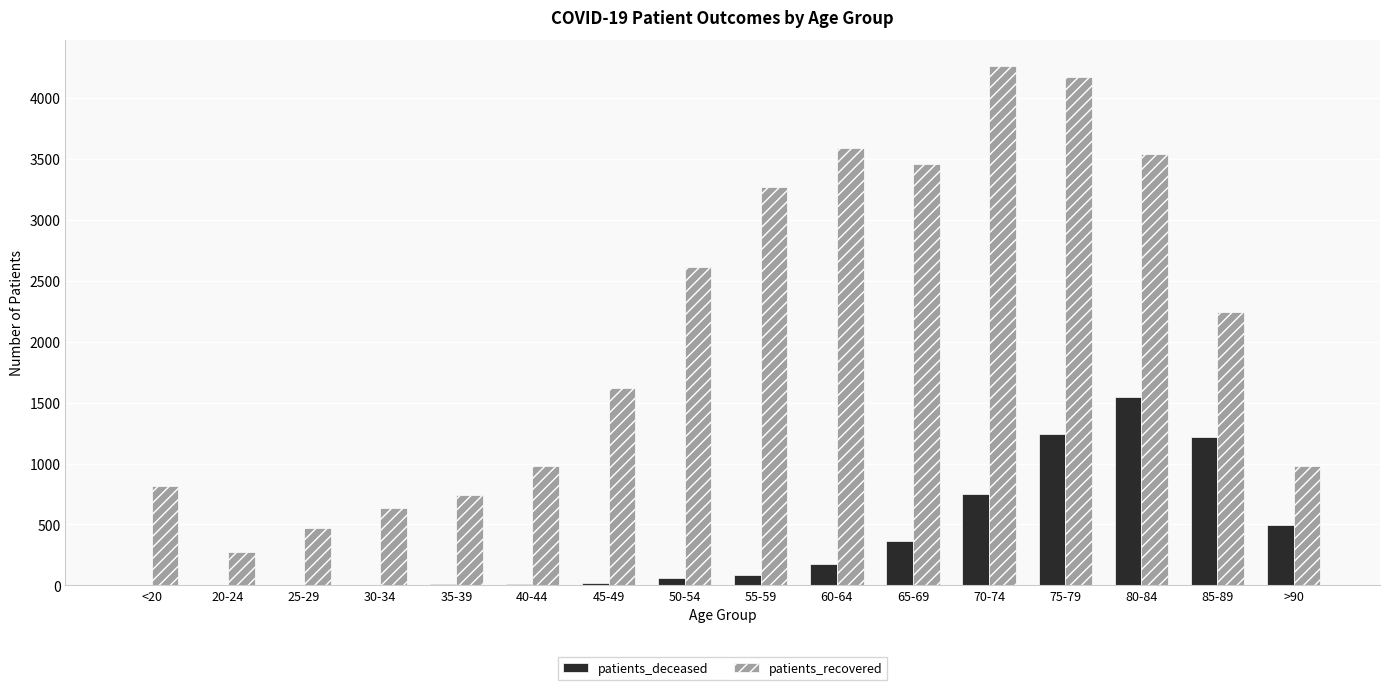

At which category is the sum across all series the highest?

75-79